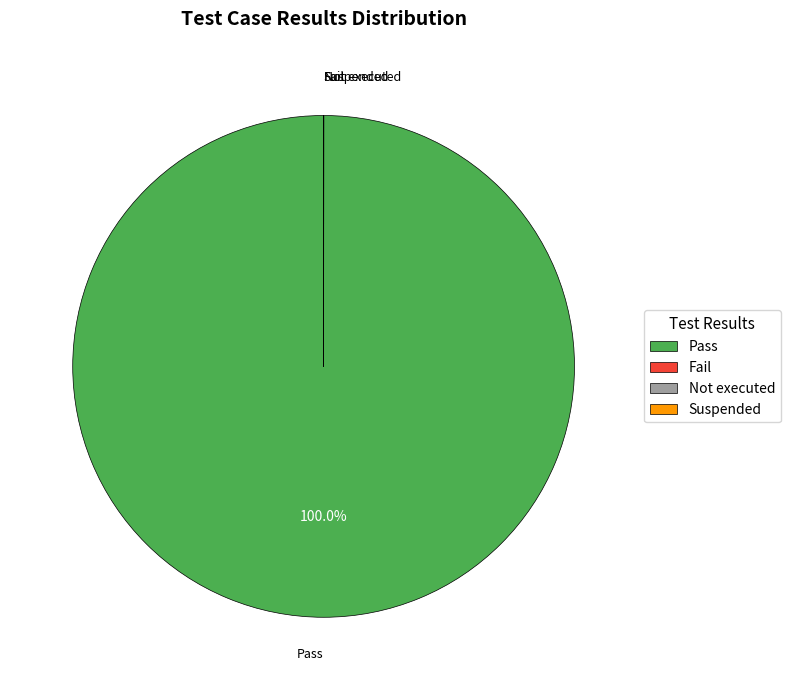

Does Pass represent more than half of the total?

Yes